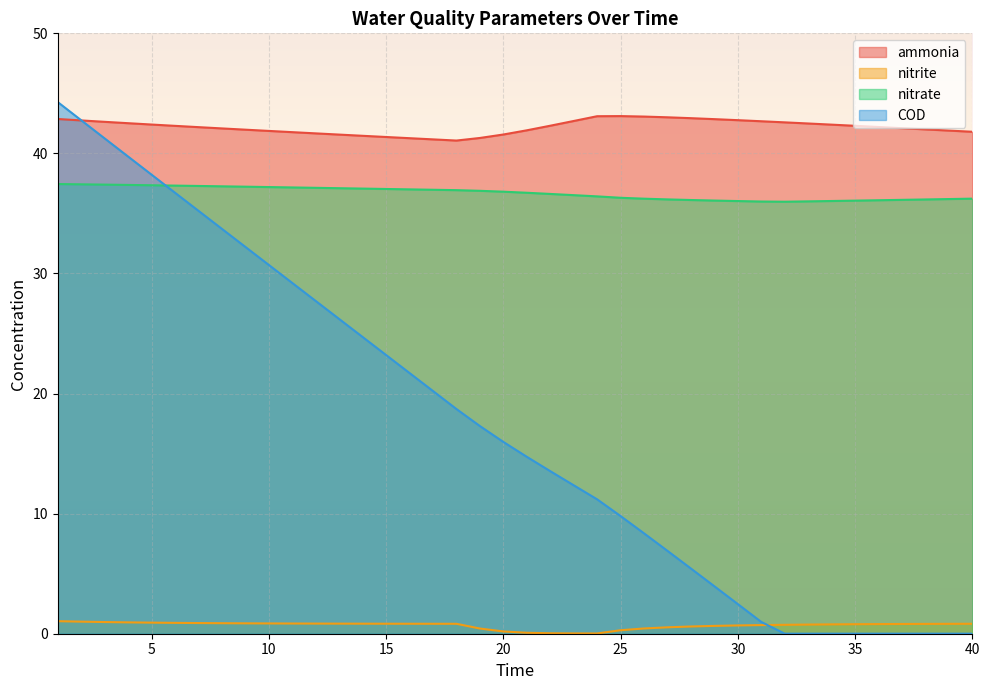

What are all the series names shown in the legend?

ammonia, nitrite, nitrate, COD